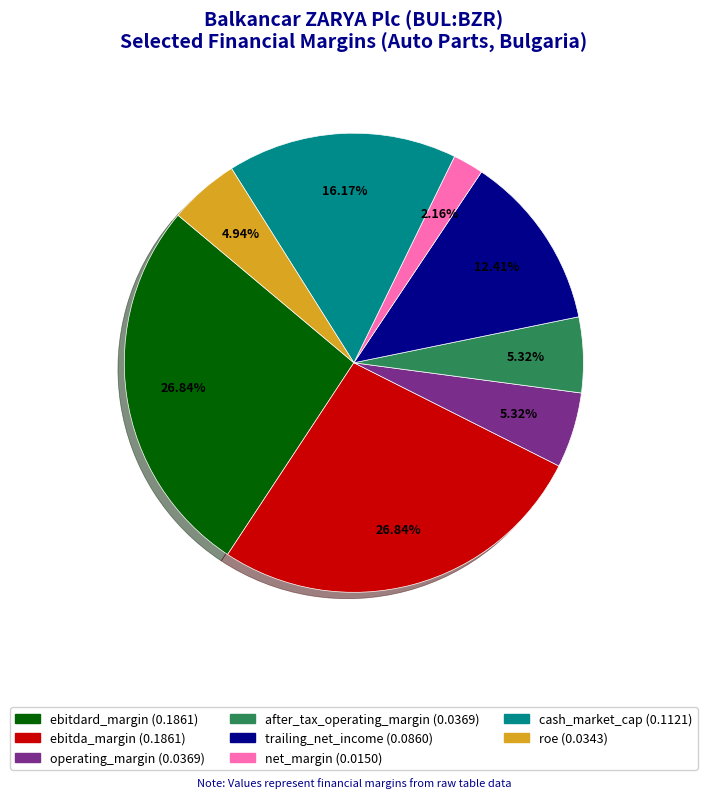

What portion of the pie excludes trailing_net_income?

87.6%